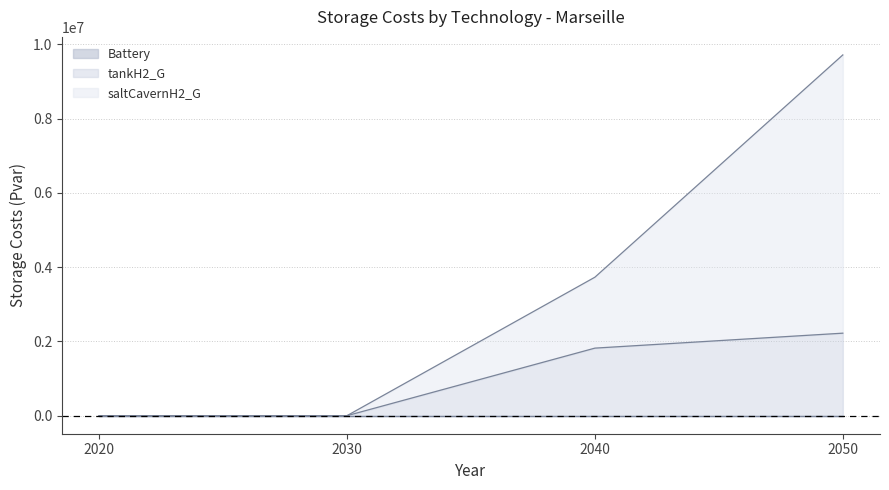

Reading left to right, extract all data points from this chart.

saltCavernH2_G: 0.0	0.0	3727906.7	9711774.0
tankH2_G: 0.0	0.0	1818729.2	2221383.5